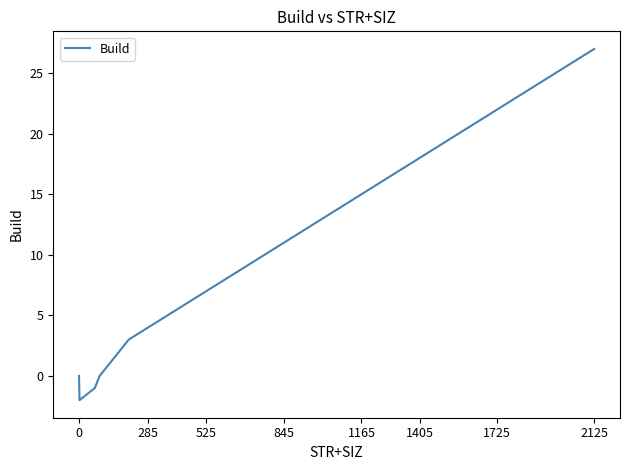

What is the difference between the maximum and minimum values?

29